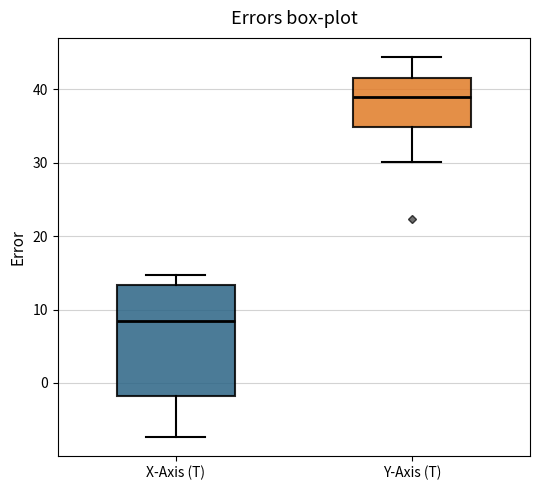

Where does the median line of the box for Y-Axis (T) sit on the y-axis? The values are not printed on the chart, so give them approximately, as read against the axis.

39